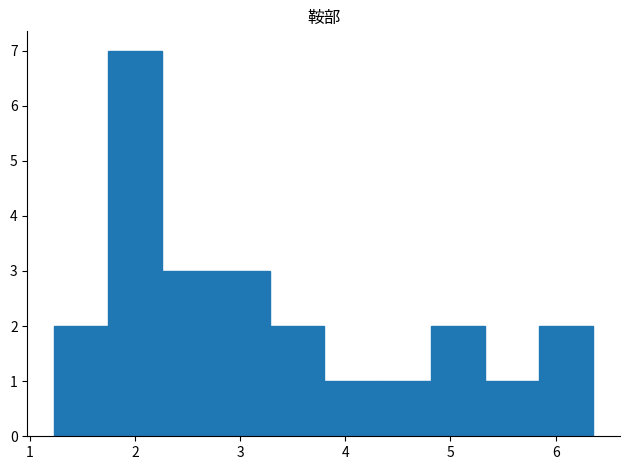

Reading left to right, list every bar in this chart as the range it spans on the x-axis followed by its height. Neither the bar edges nor the heights are printed on the chart, so give them approximately, as read against the axes.

1.2 to 1.7: 2
1.7 to 2.3: 7
2.3 to 2.8: 3
2.8 to 3.3: 3
3.3 to 3.8: 2
3.8 to 4.3: 1
4.3 to 4.8: 1
4.8 to 5.3: 2
5.3 to 5.8: 1
5.8 to 6.4: 2